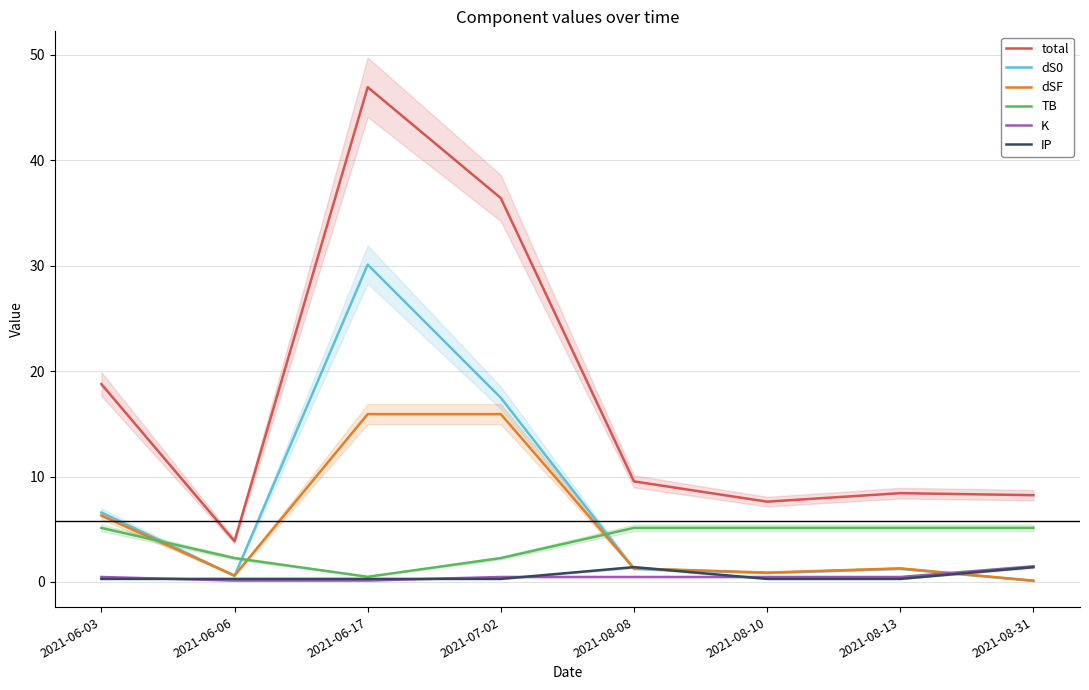

Is it true that TB equals 1.9 at 2021-08-31?

False